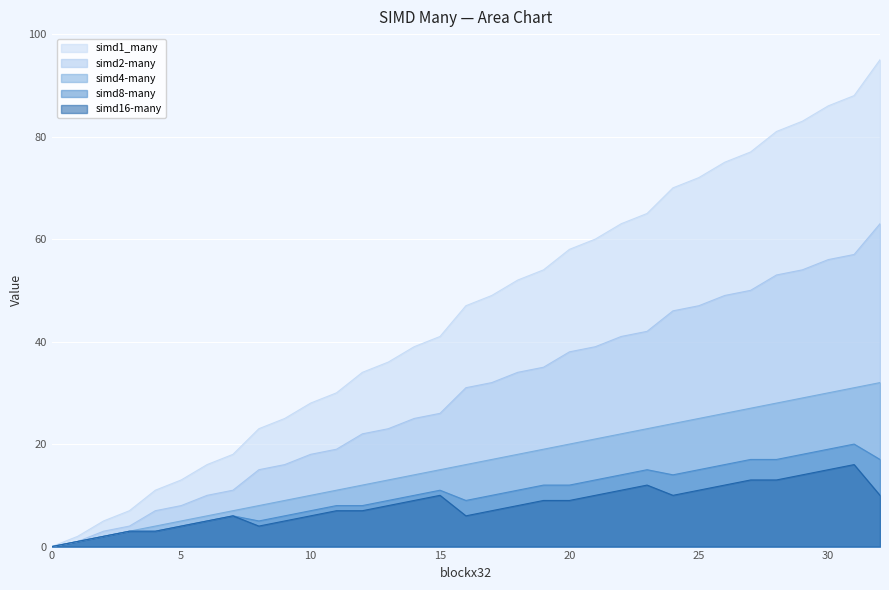

How many lines are shown in the chart?

5